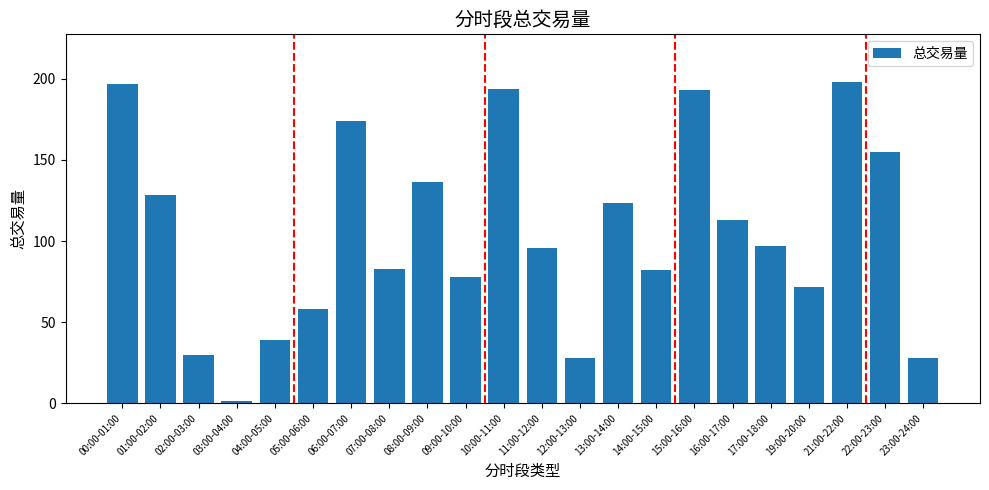

How many values are below 97?

11